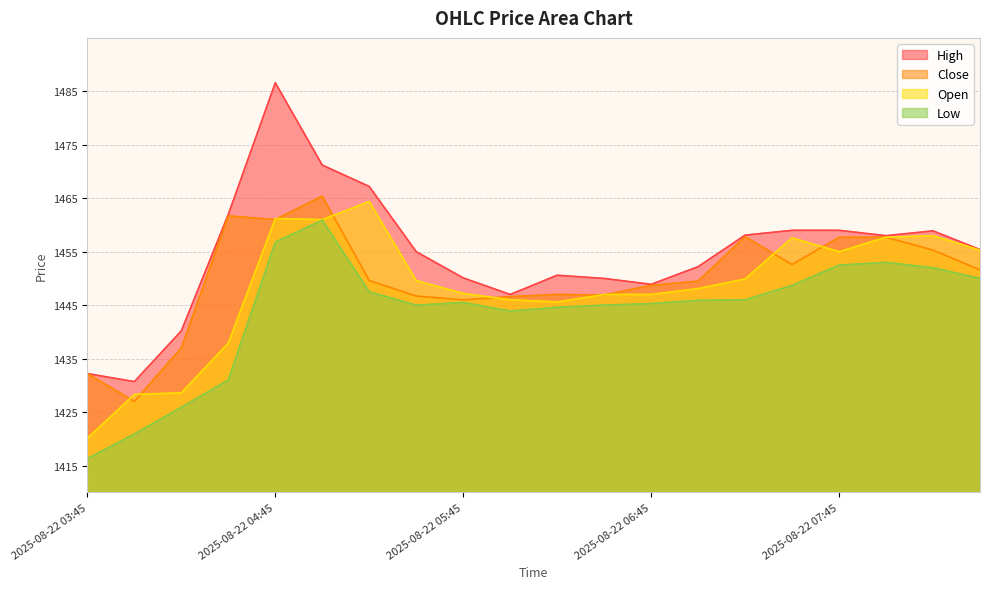

Reading right to left, transcribe all the data shown in this chart.

High: 1455.4	1458.9	1458.0	1459.0	1459.0	1458.1	1452.2	1448.9	1450.0	1450.6	1447.0	1450.1	1455.0	1467.2	1471.2	1486.6	1462.0	1440.2	1430.7	1432.2
Close: 1451.6	1455.3	1457.7	1457.7	1452.6	1457.8	1449.5	1448.7	1446.9	1447.0	1446.6	1446.0	1446.7	1449.6	1465.4	1461.0	1461.7	1437.0	1427.0	1432.2
Open: 1455.3	1458.0	1457.7	1455.0	1457.6	1449.9	1448.1	1447.0	1447.0	1445.6	1446.0	1447.2	1449.6	1464.4	1461.0	1461.2	1437.9	1428.6	1428.3	1420.1
Low: 1450.0	1452.0	1453.0	1452.5	1448.7	1446.0	1445.9	1445.3	1445.0	1444.6	1443.9	1445.5	1445.0	1447.5	1460.9	1456.8	1431.0	1425.9	1420.9	1416.3